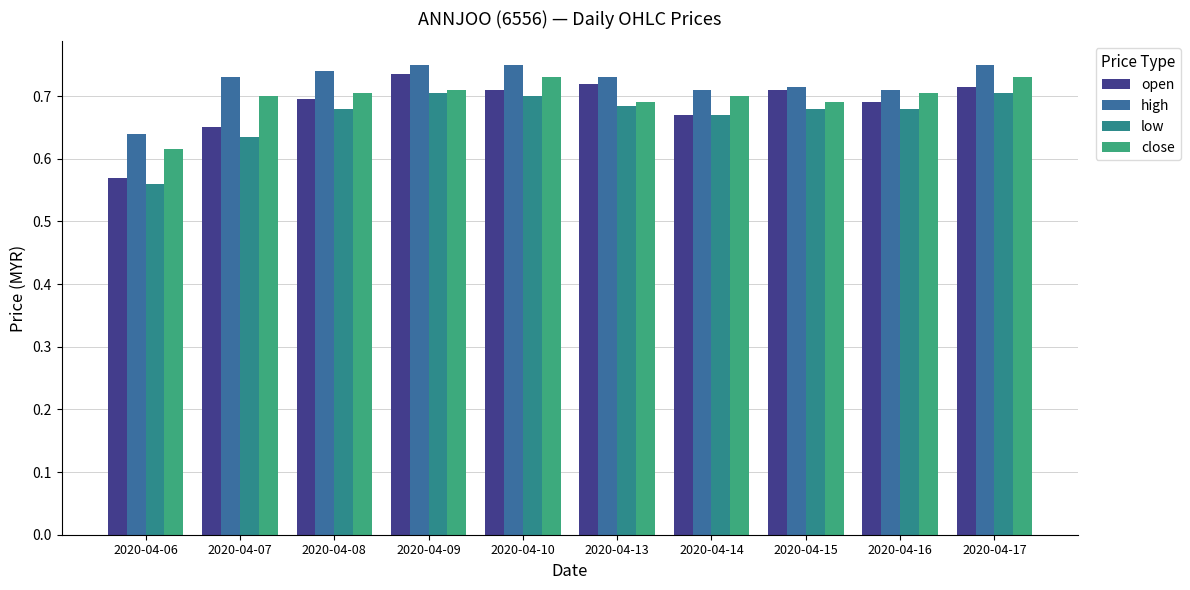

What is the greatest value displayed?

0.8